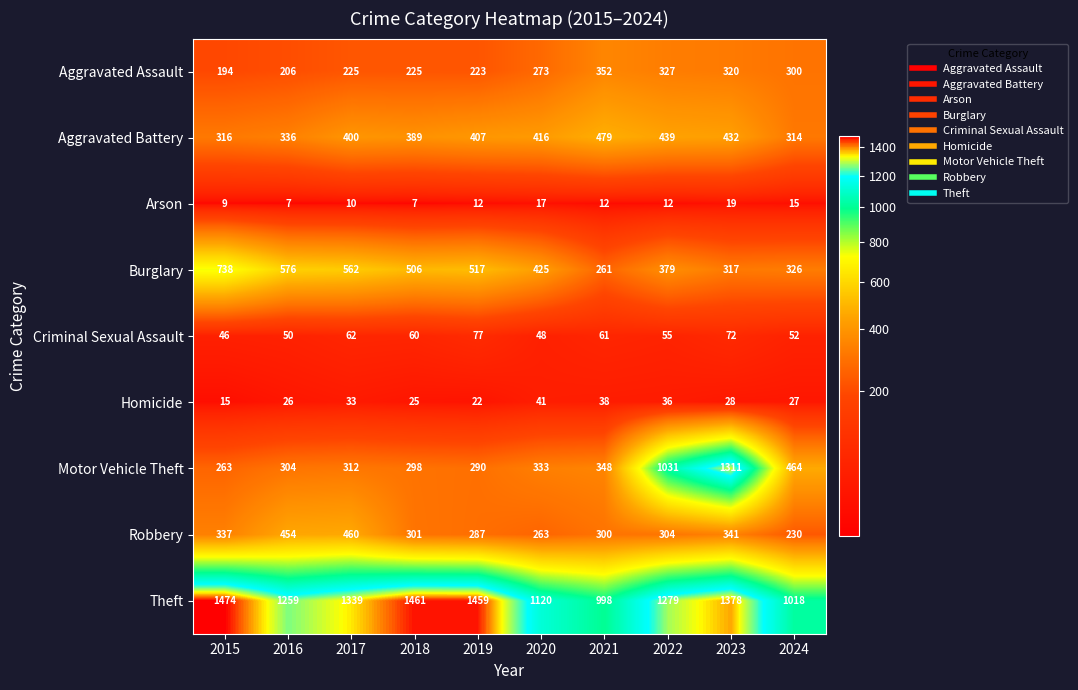

Which category has the lowest value in the Theft series?

2021